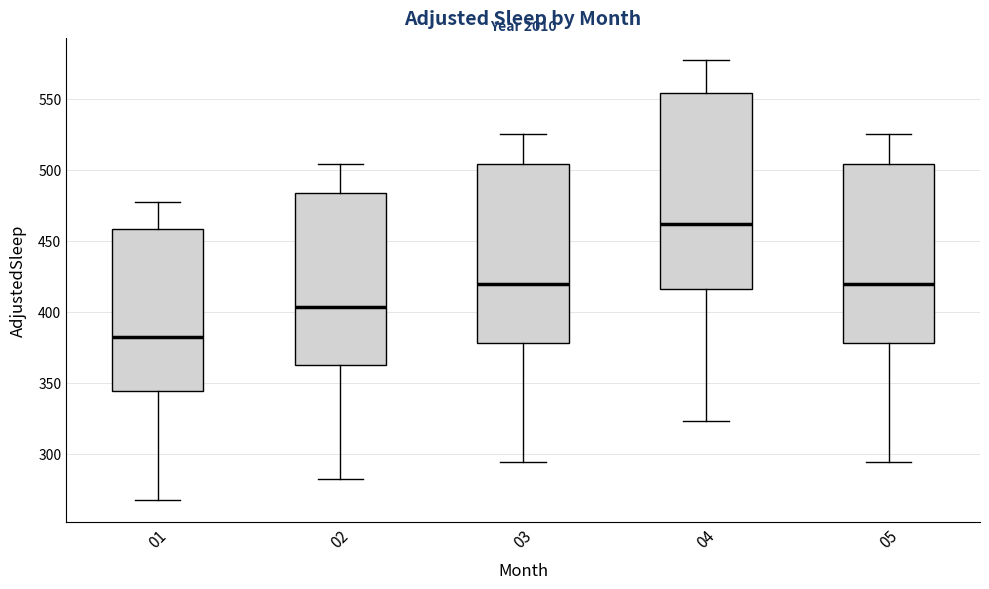

Where is the lower edge of the box at x = 05 on the y-axis? The values are not printed on the chart, so give them approximately, as read against the axis.

380